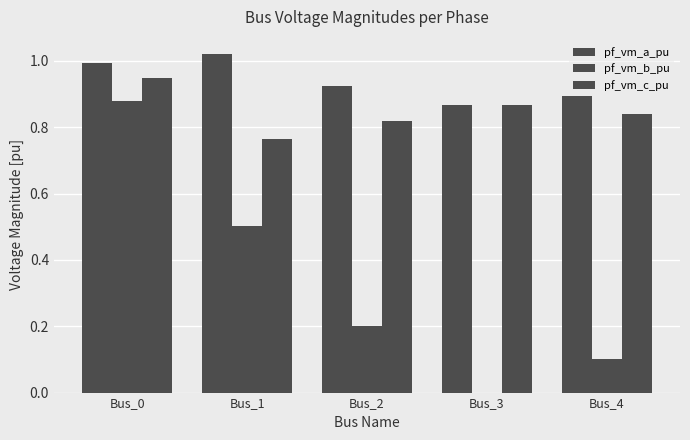

Are the bars grouped side by side (vs. stacked)?

Yes